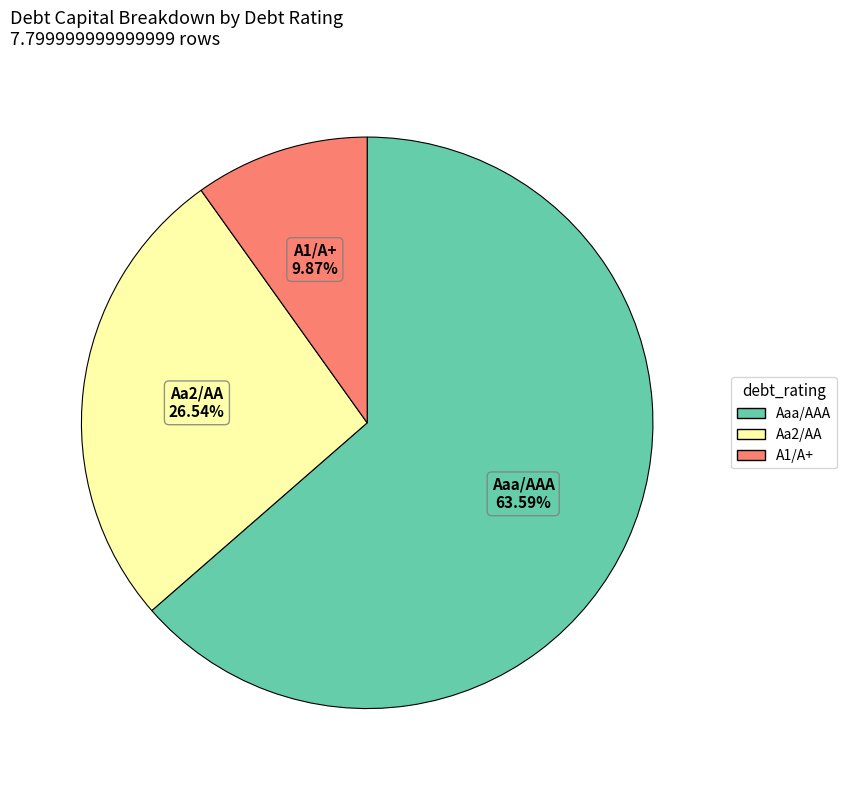

How many segments does this pie chart have?

3